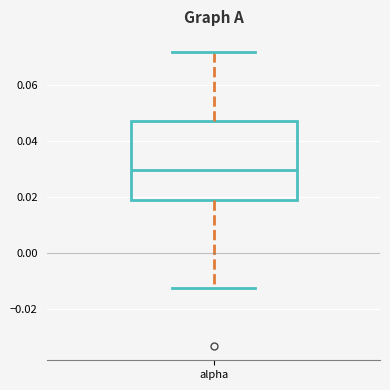

Transcribe this box plot: give where the median line is, the range the box spans, and where the two whiskers end, as read against the y-axis. The values are not printed on the chart, so give them approximately, as read against the axis.

median 0.030, box 0.018 to 0.048, whiskers -0.012 to 0.072